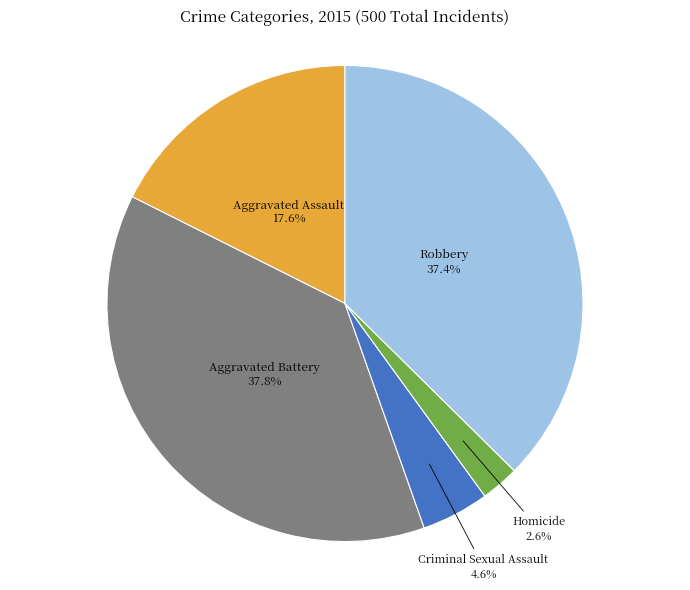

Count the number of slices in the pie.

5